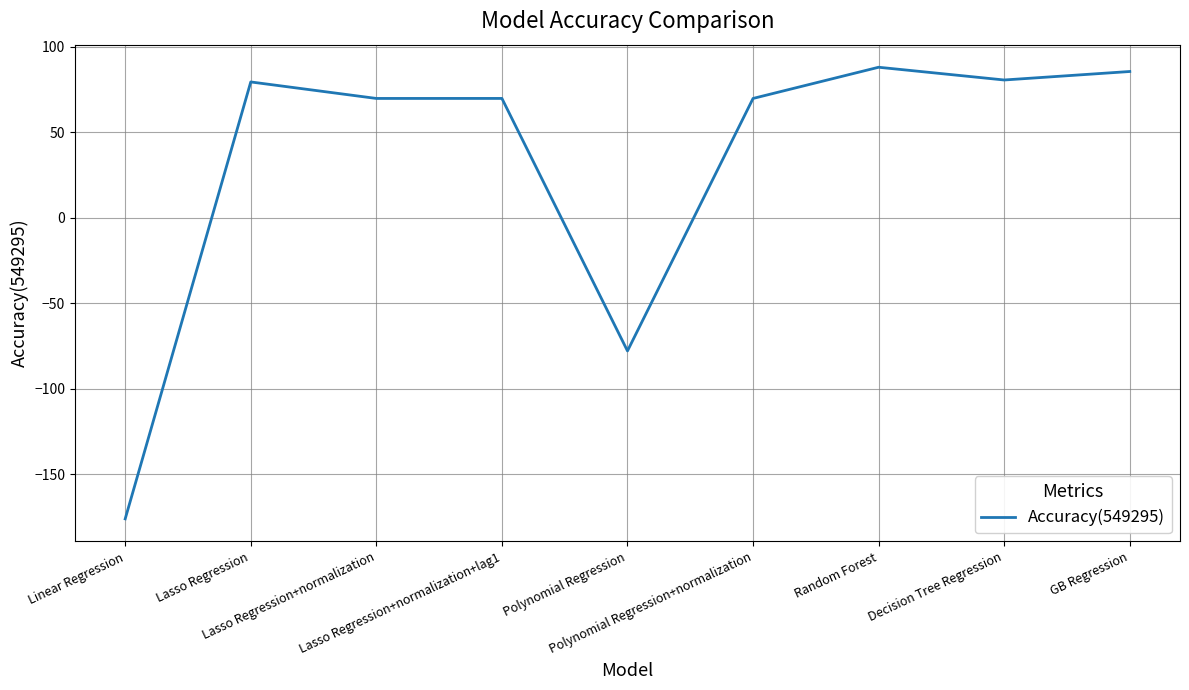

What position from the left is Lasso Regression+normalization+lag1?

4